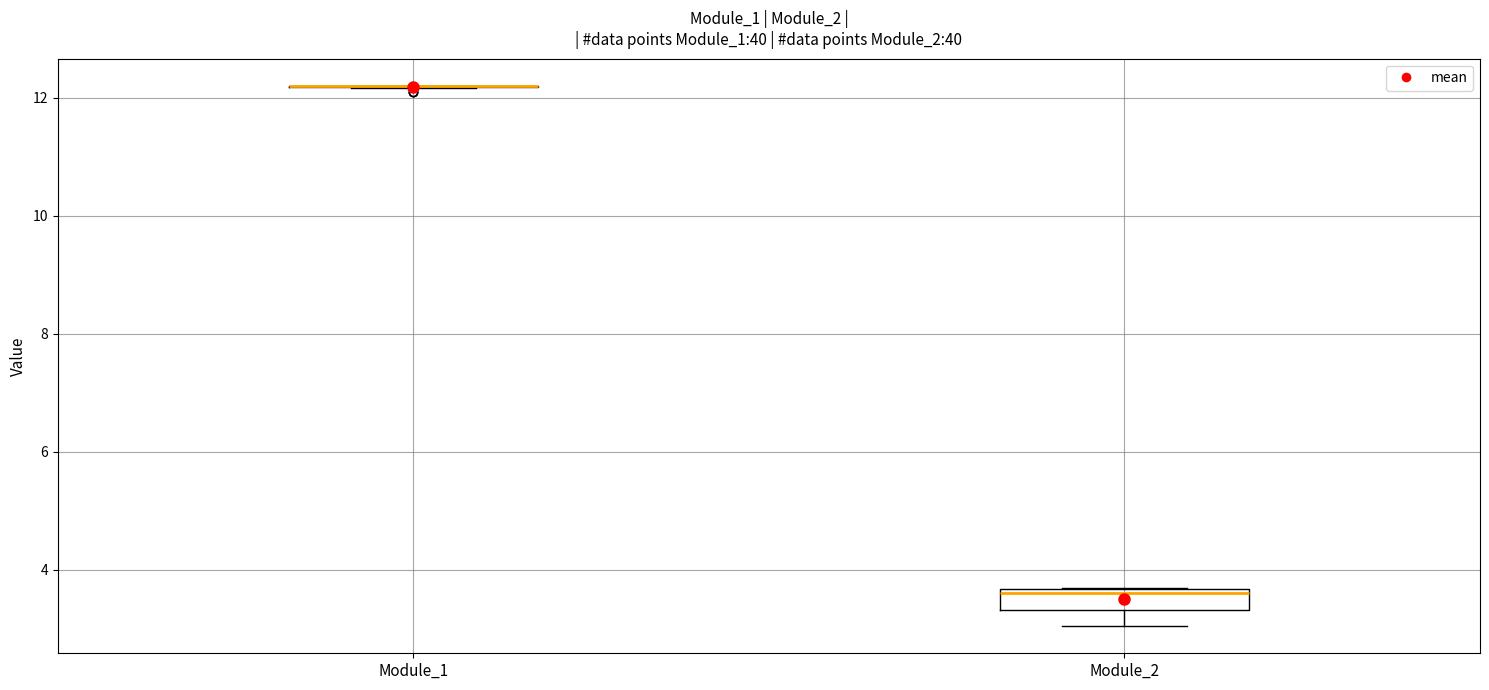

Reading left to right, read every box against the y-axis: the position of its median line, the range the box covers, and the ends of its whiskers. The values are not printed on the chart, so give them approximately, as read against the axis.

Module_1: box collapsed to a line at 12.2, whiskers 12.2 to 12.2
Module_2: median 3.6 (just below the box's upper edge), box 3.4 to 3.6, whiskers 3.0 to 3.8